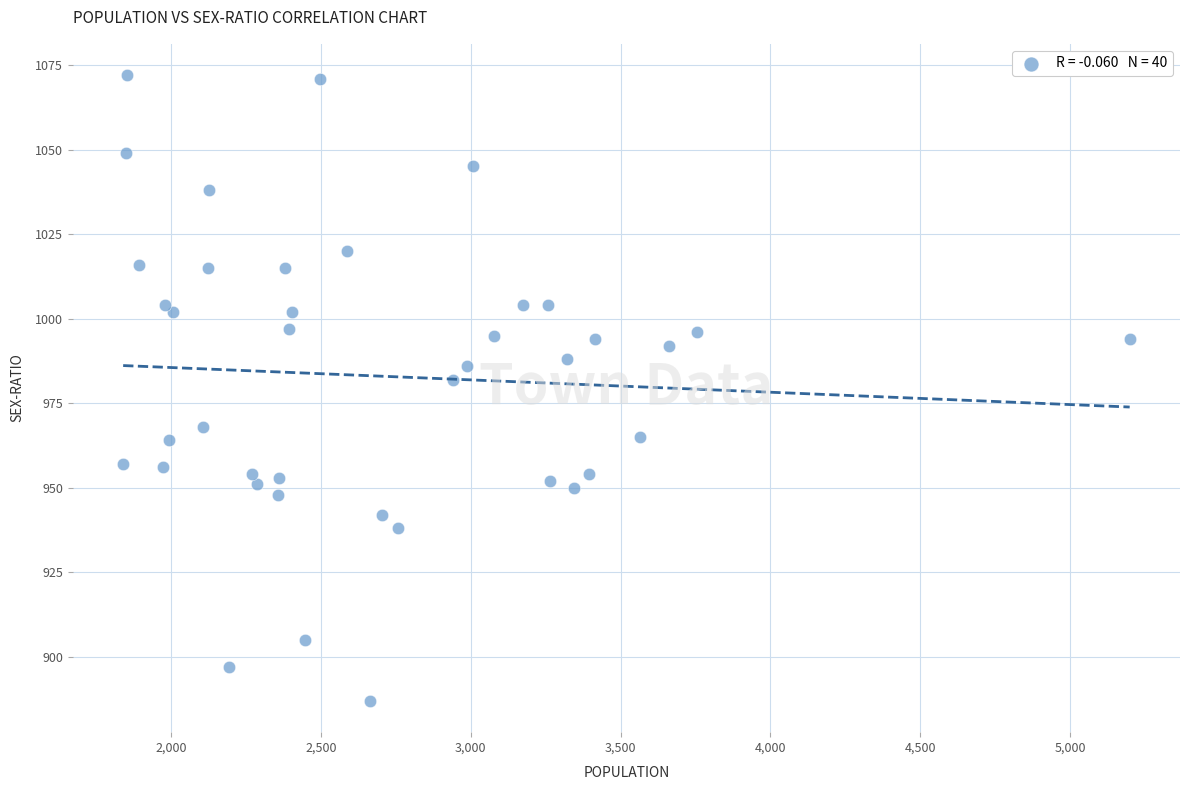

What Y value in the scatter plot is closest to 979?

982